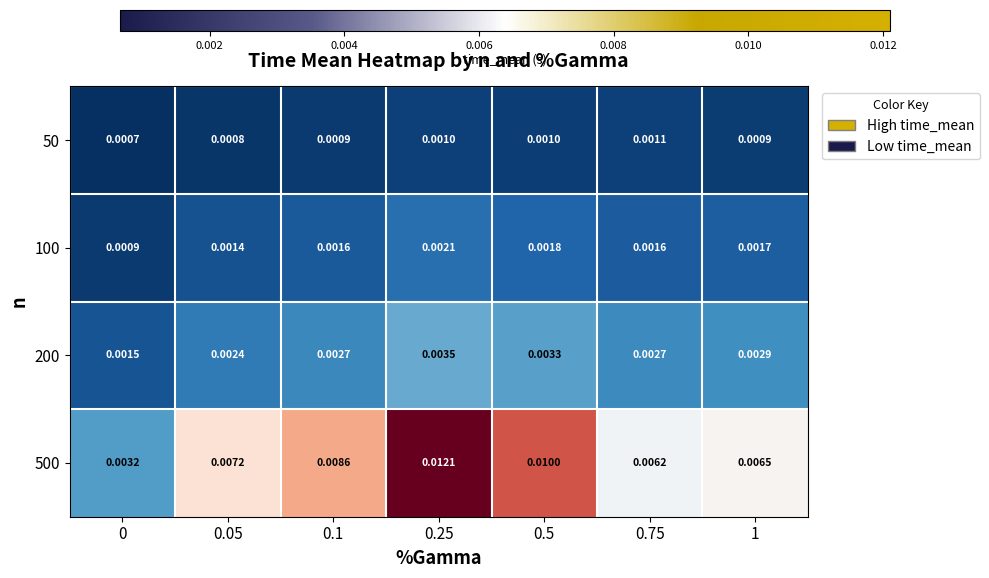

Is the value of 100 at 0 greater than the value of 200 at 0.75?

No